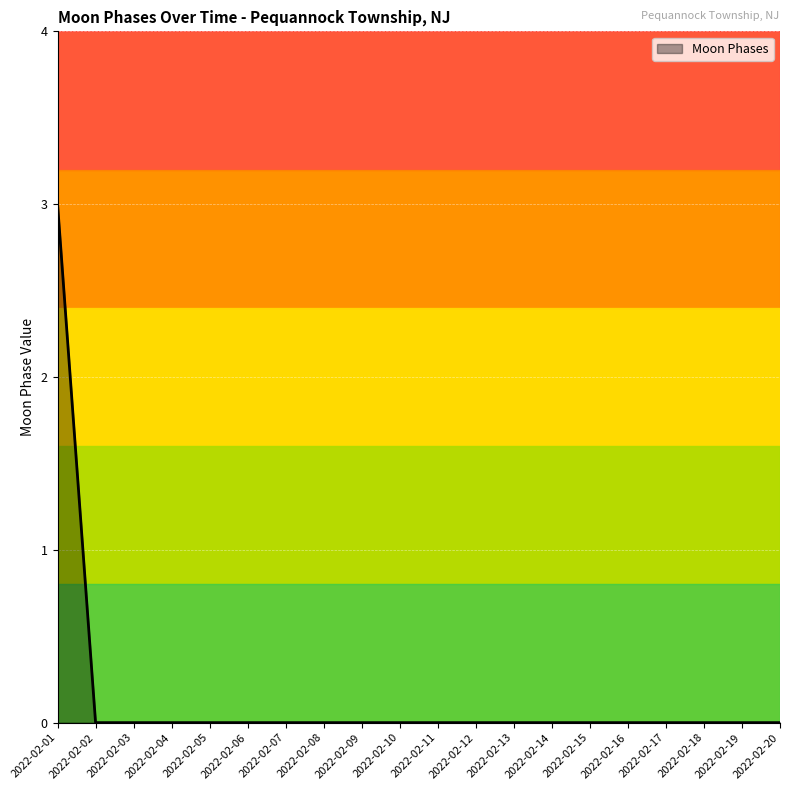

What is the maximum value shown in the chart?

3